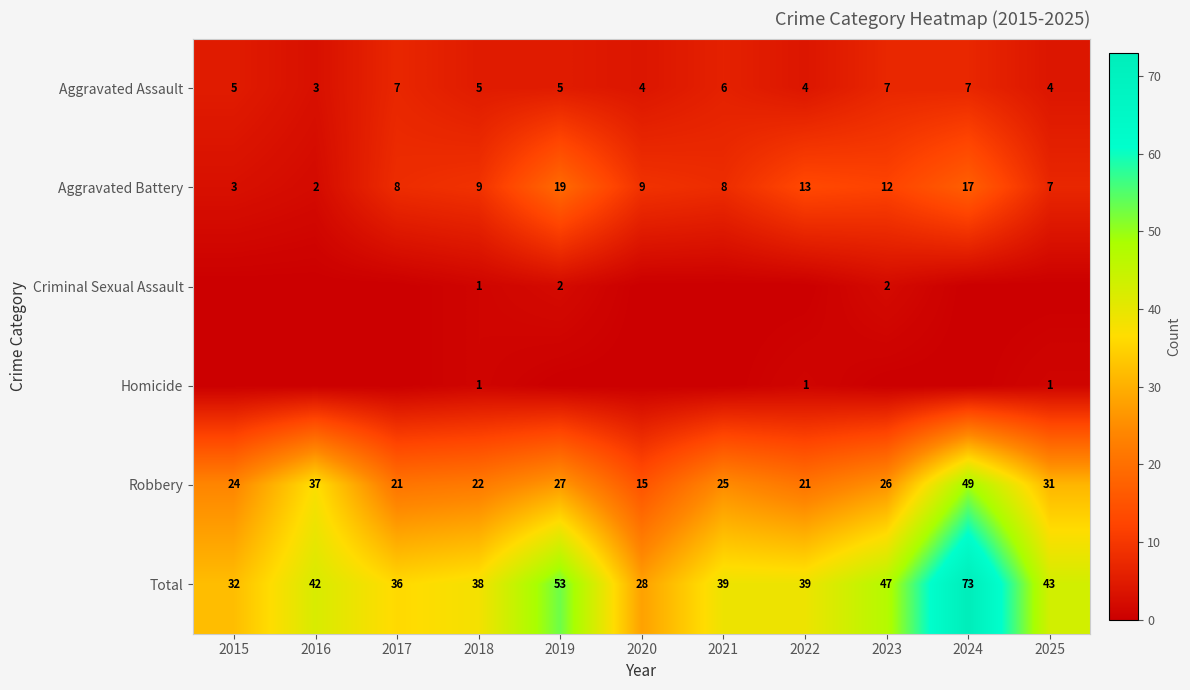

Read the Robbery value at 2024.

49